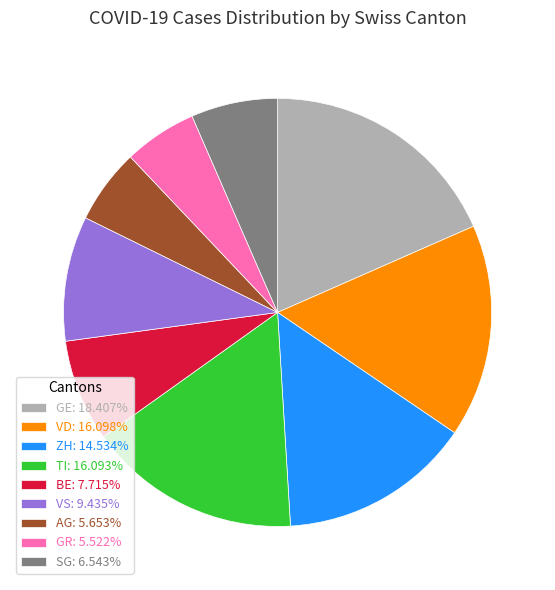

What is the ratio of the value at VS: 9.435% to the value at GE: 18.407%?

0.5